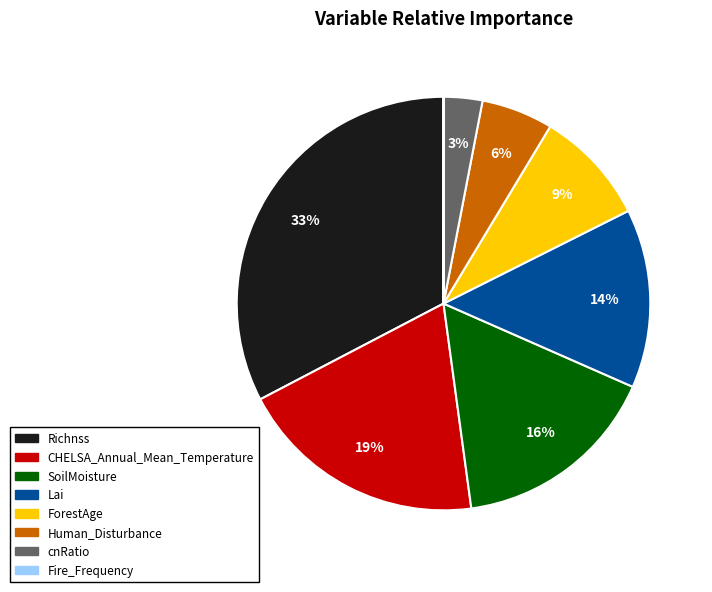

Between ForestAge and Human_Disturbance, which is larger?

ForestAge